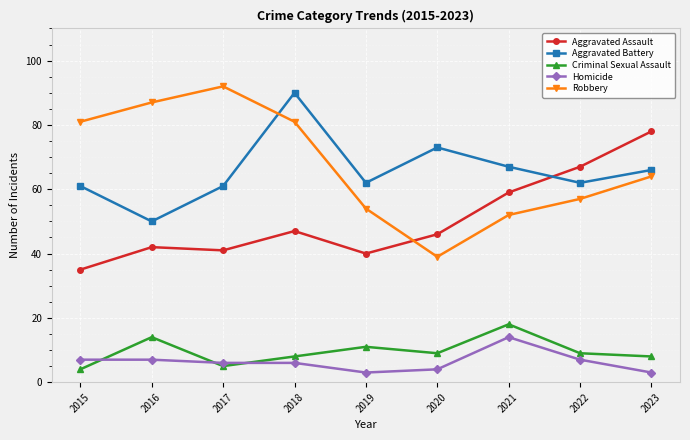

How many lines are shown in the chart?

5